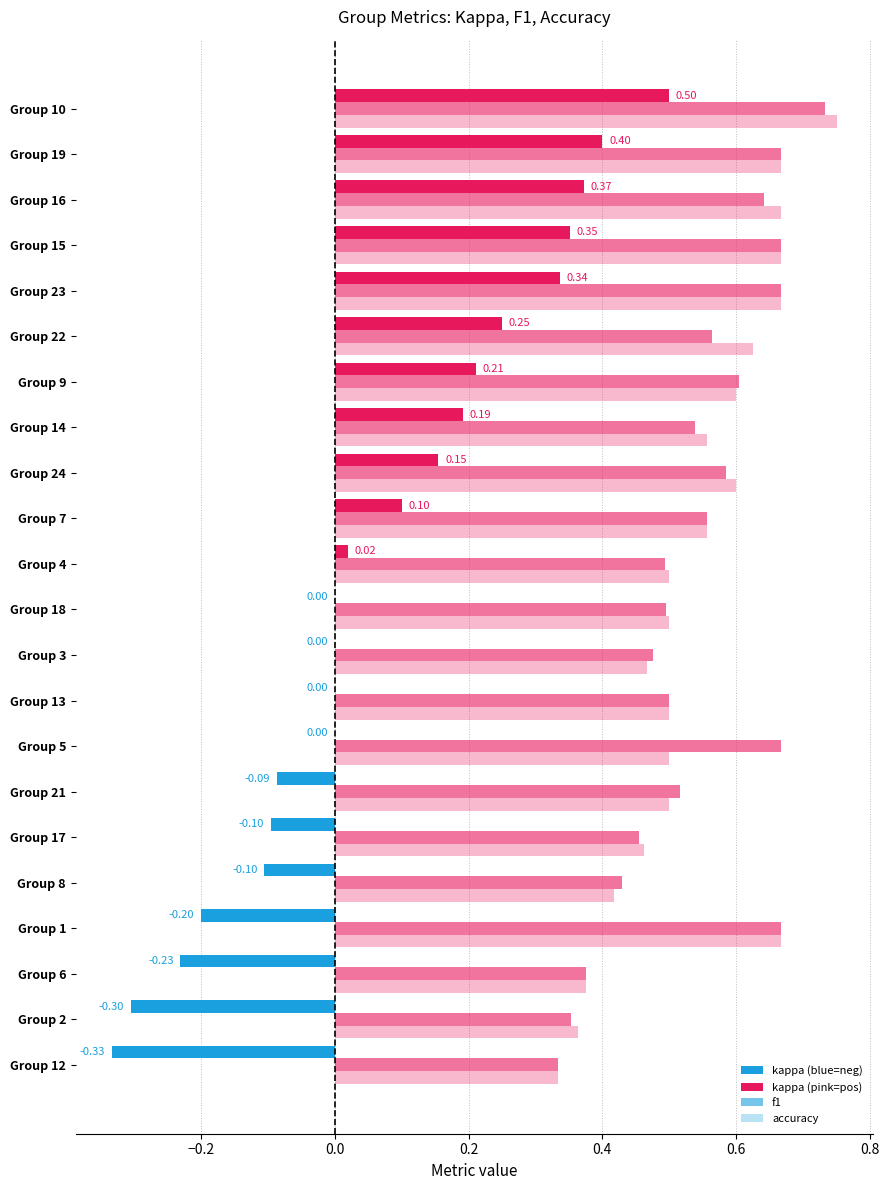

What are all the series names shown in the legend?

kappa, f1, accuracy